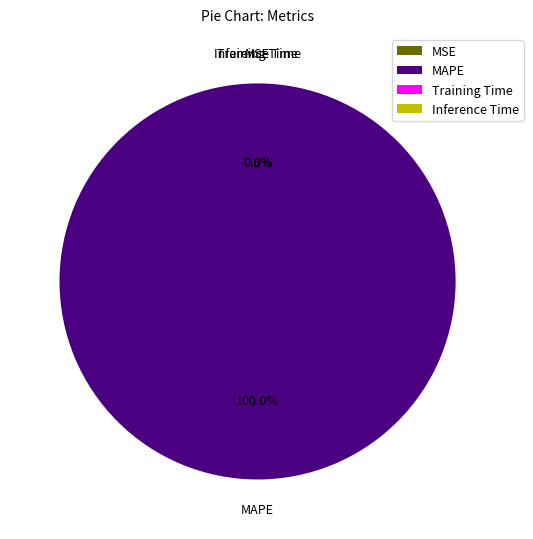

How many segments does this pie chart have?

4